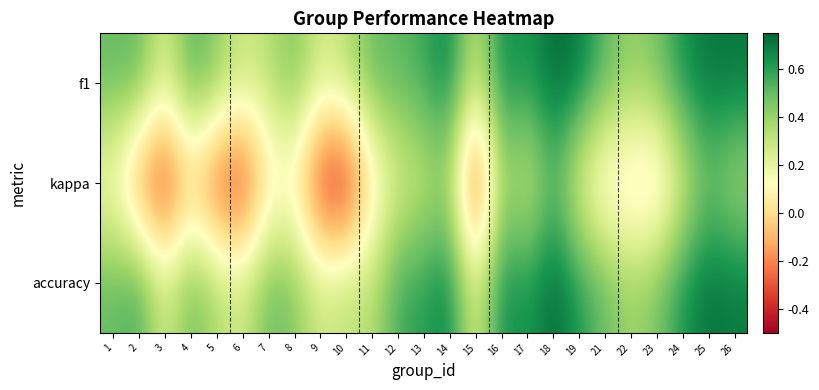

Rank the series by their maximum value, from highest to lowest.

accuracy, f1, kappa